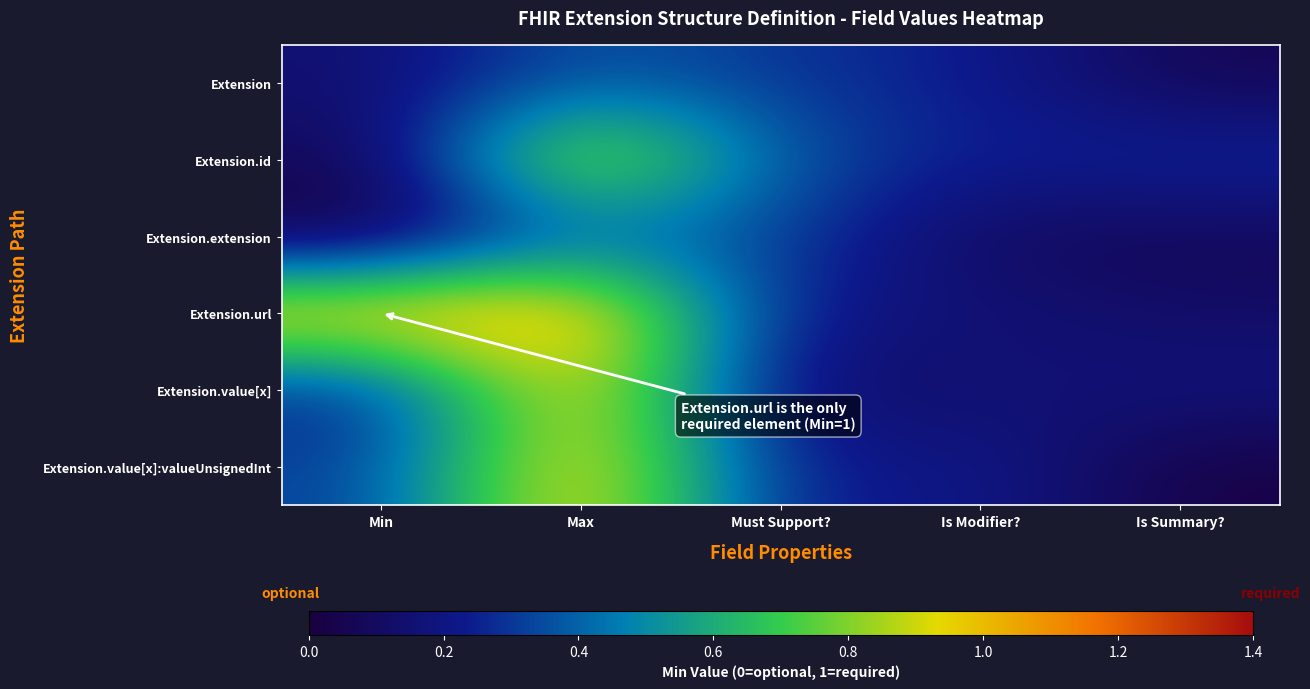

Reading right to left, extract all data points from this chart.

Extension: Is Summary?=0.1	Is Modifier?=0.2	Must Support?=0.3	Max=0.4	Min=0.1
Extension.id: Is Summary?=0.3	Is Modifier?=0.2	Must Support?=0.3	Max=1.0	Min=0.1
Extension.extension: Is Summary?=0.1	Is Modifier?=0.1	Must Support?=0.3	Max=0.4	Min=0.0
Extension.url: Is Summary?=0.1	Is Modifier?=0.2	Must Support?=0.2	Max=1.1	Min=1.1
Extension.value[x]: Is Summary?=0.2	Is Modifier?=0.1	Must Support?=0.1	Max=1.1	Min=0.2
Extension.value[x]:valueUnsignedInt: Is Summary?=0.0	Is Modifier?=0.2	Must Support?=0.2	Max=1.1	Min=0.3